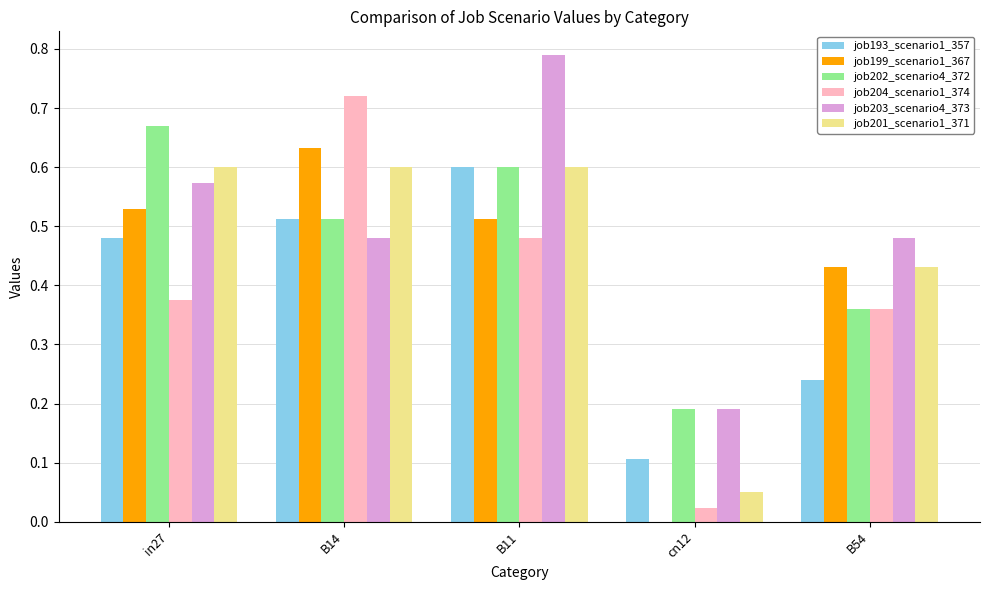

At which category does the chart reach its peak across all series?

B11